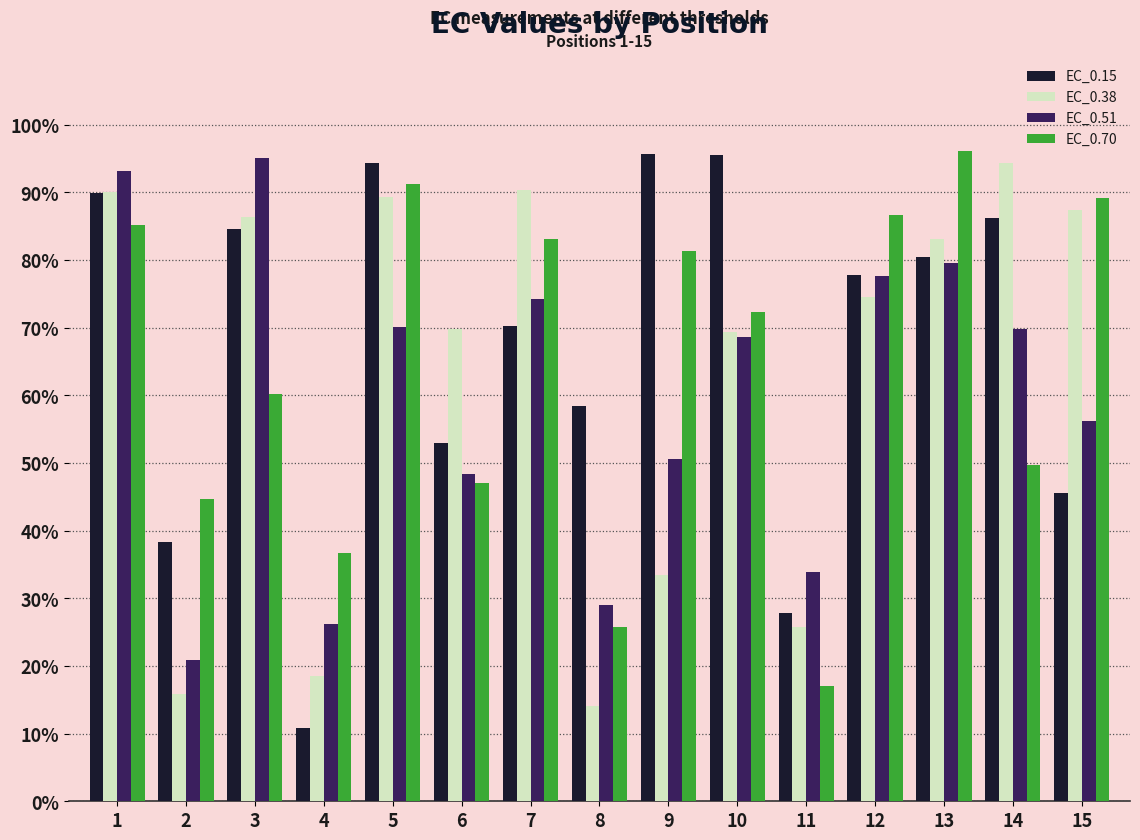

What value does the EC_0.51 series have at 3?

95.0